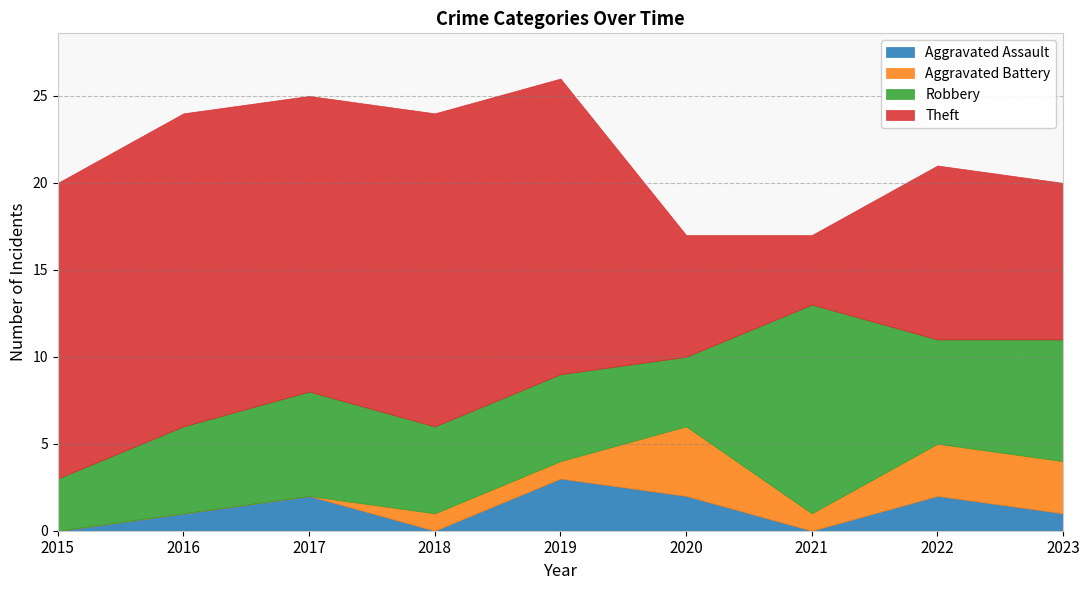

Which category has the highest value across all series?

2016